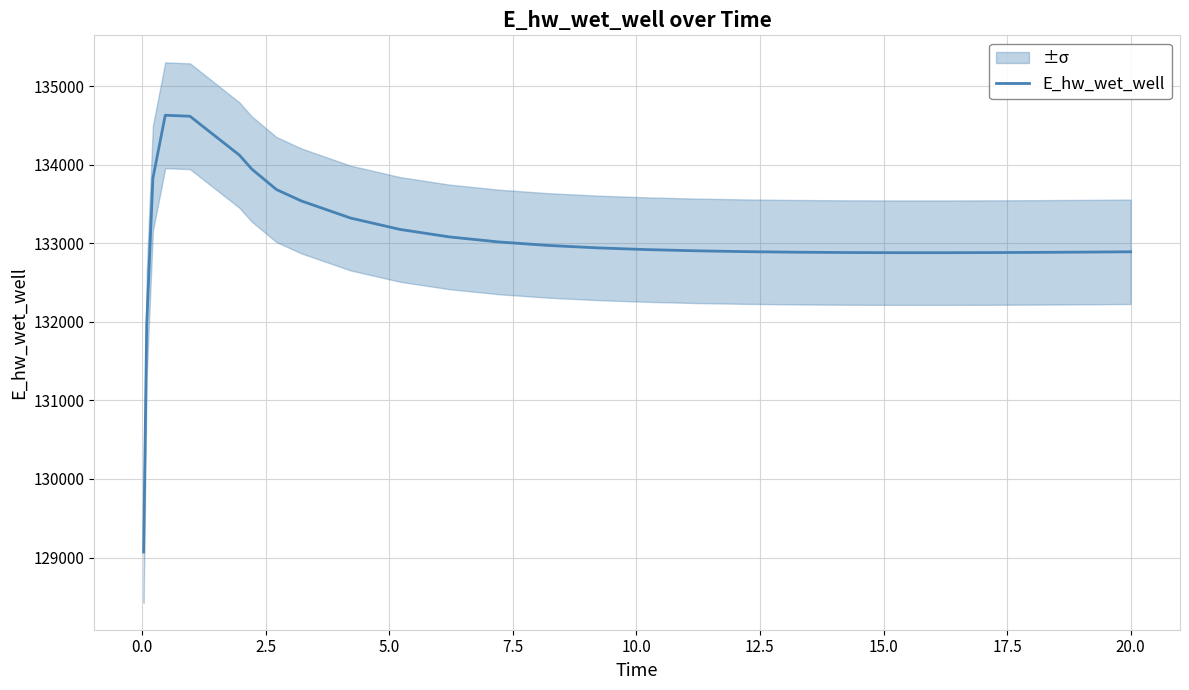

Reading left to right, extract all data points from this chart.

129070.3	131970.0	133826.0	134628.0	134615.2	134120.8	133943.6	133682.4	133538.3	133319.6	133175.0	133079.7	133015.4	132971.2	132940.2	132918.3	132902.9	132892.2	132885.2	132881.1	132879.2	132879.1	132880.5	132883.2	132887.0	132888.8	132890.7